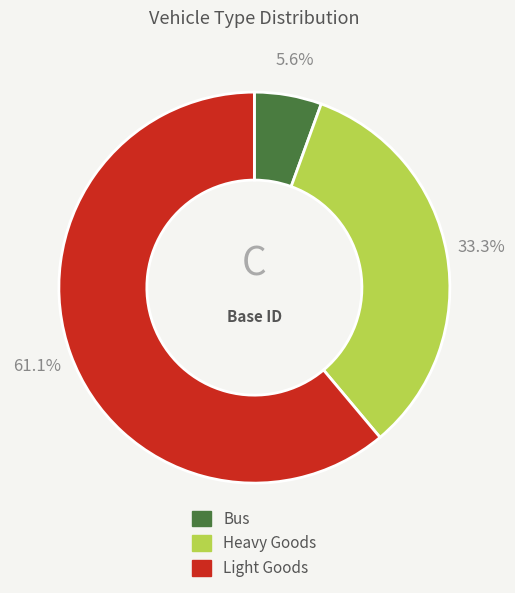

Is there any slice that represents more than half of the pie?

Yes